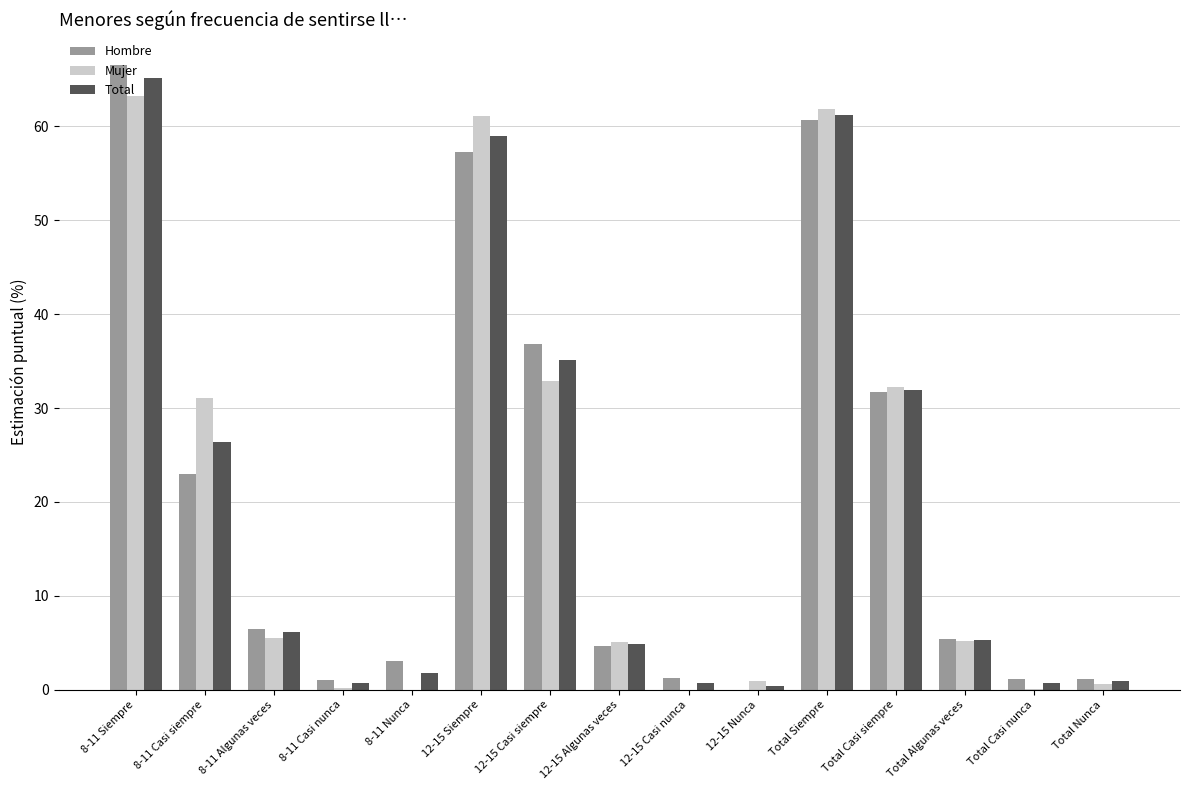

Between 12-15 Nunca and Total Siempre, which series saw the biggest shift?

Mujer